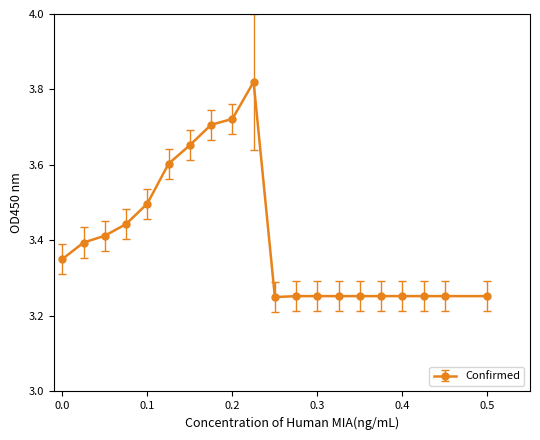

What is the difference between the maximum and minimum values?

0.6